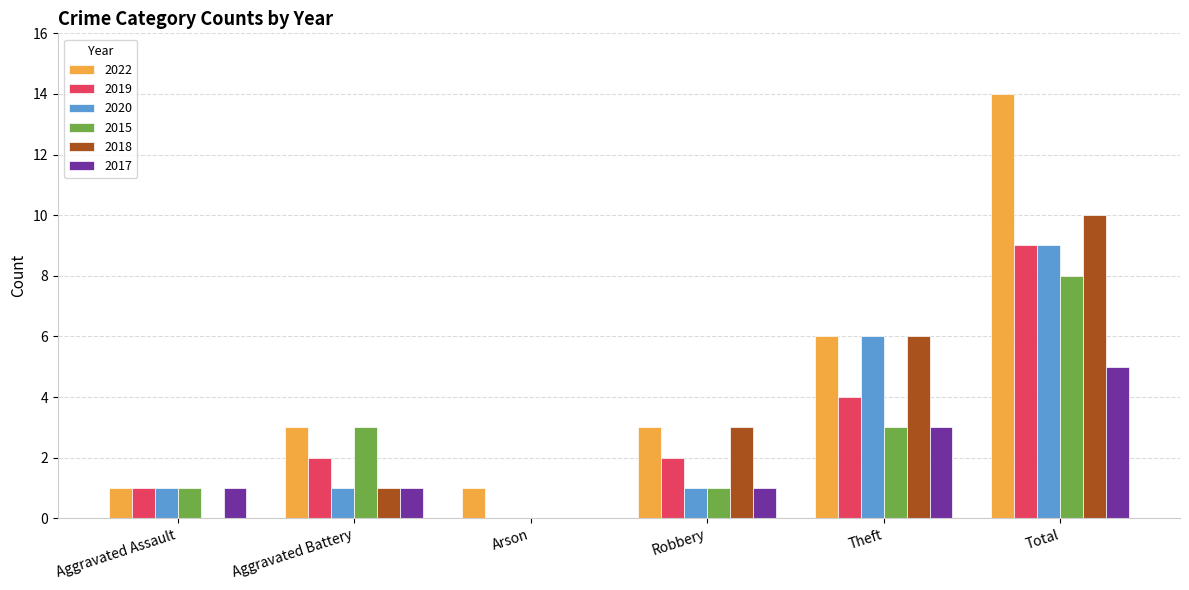

Which category has the highest value in the 2022 series?

Total